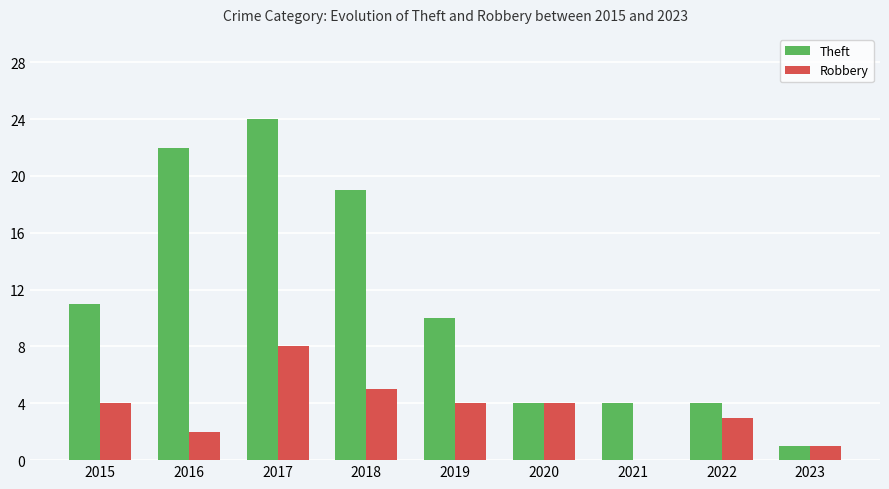

What value does the Theft series have at 2017, to the nearest 10?

20